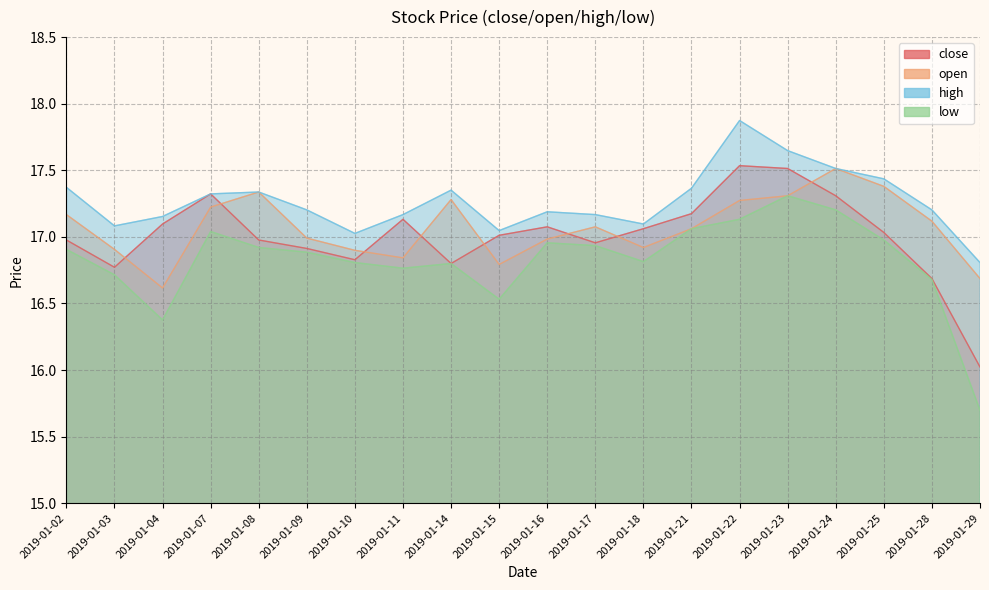

The open series shows 26.0 at 2019-01-18. True or false?

False